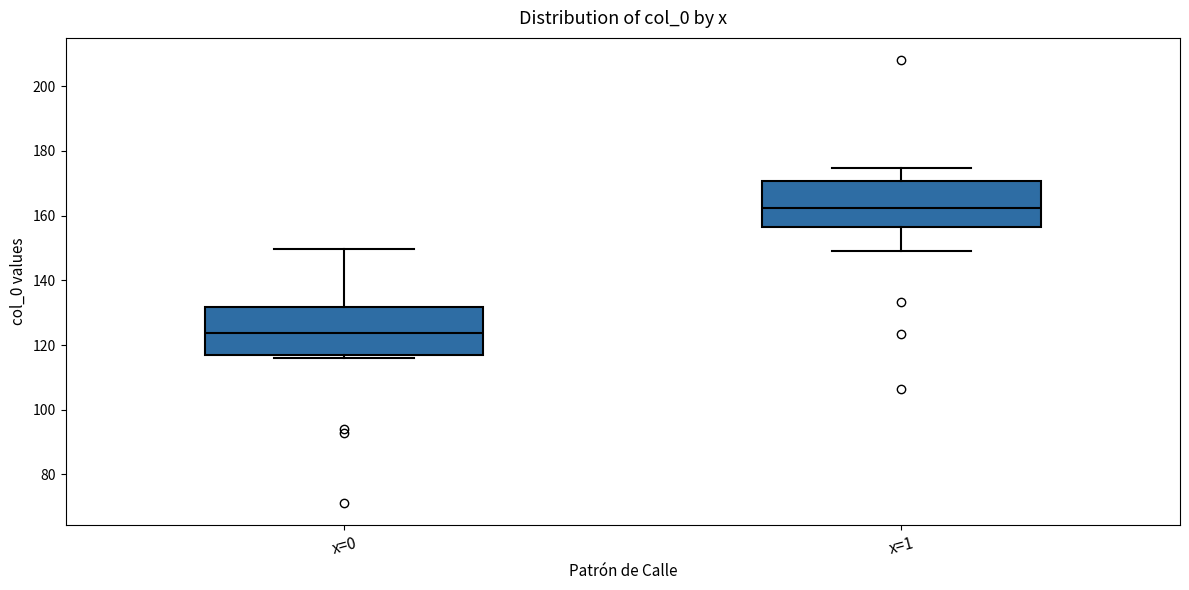

Where does the upper whisker of the box for x=1 end on the y-axis? The values are not printed on the chart, so give them approximately, as read against the axis.

174